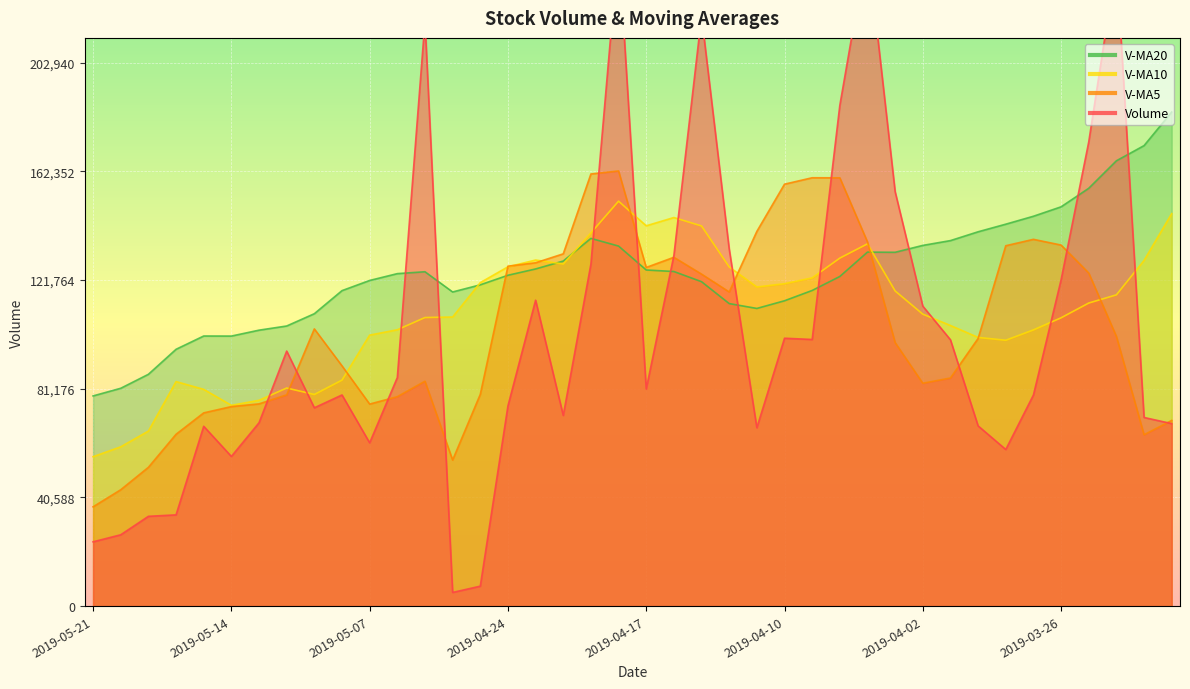

At 2019-05-17, list the series in order from largest to smallest.

v_ma20, v_ma10, v_ma5, volume